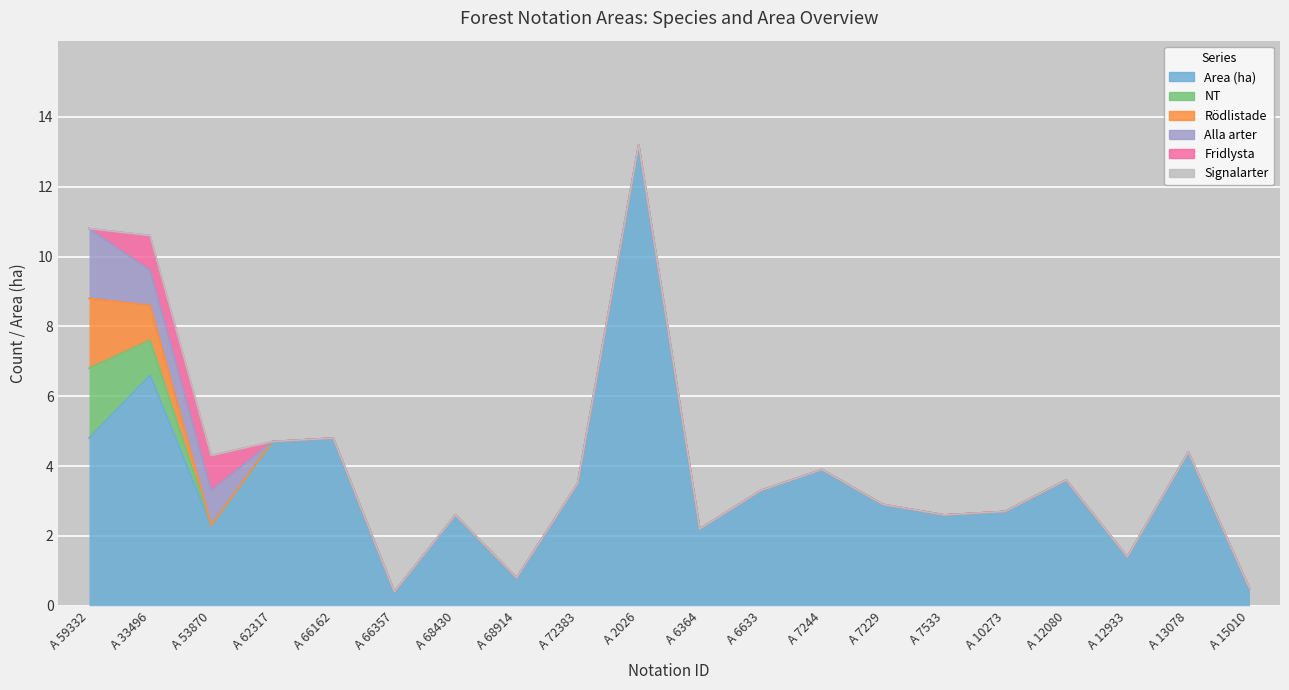

What is the spread (max minus min) of values at A 66162?

4.8